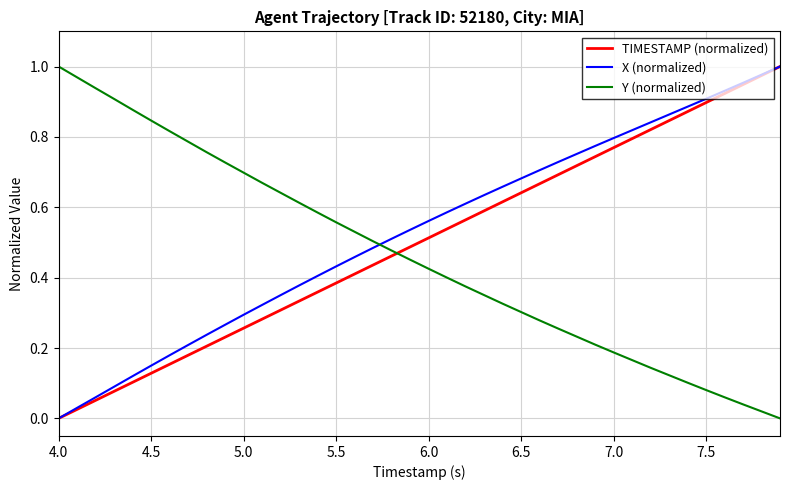

True or false: X (normalized) and Y (normalized) intersect in this chart.

True